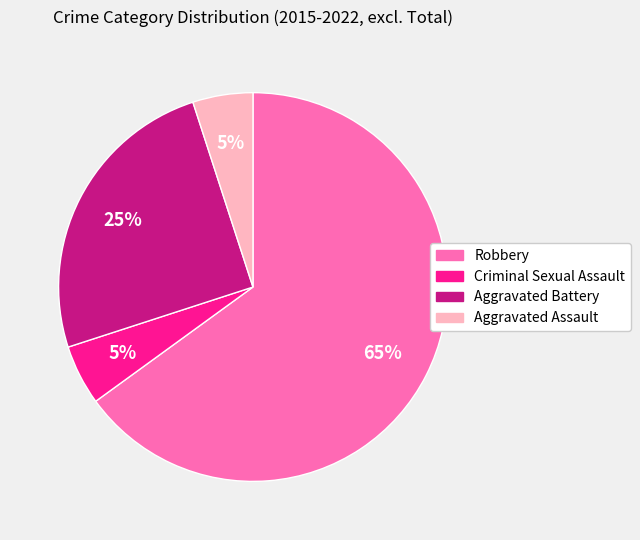

To the nearest percent, what is the combined percentage of Aggravated Battery and Aggravated Assault?

30%